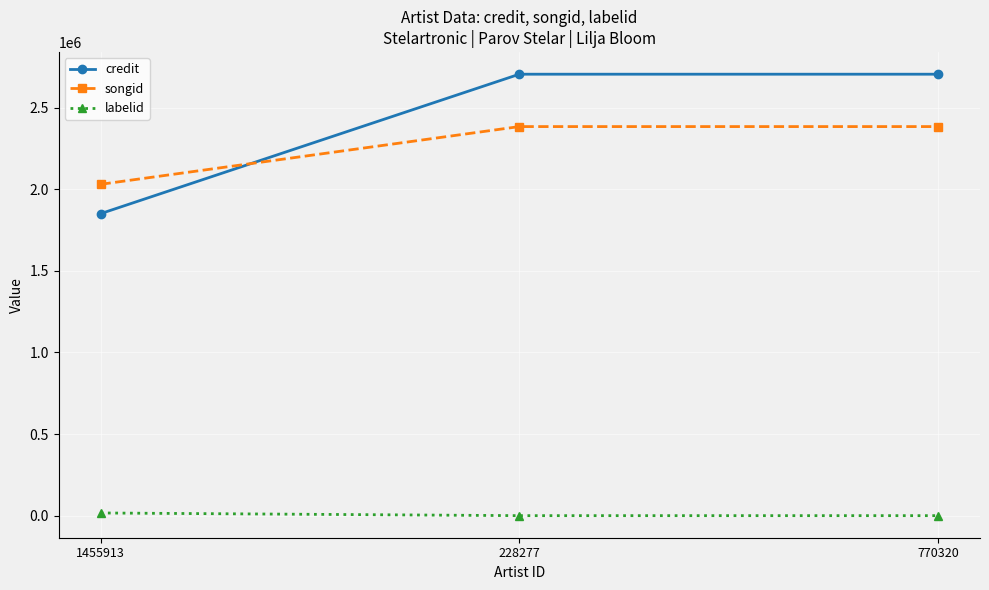

Which series has the largest total across all categories?

credit